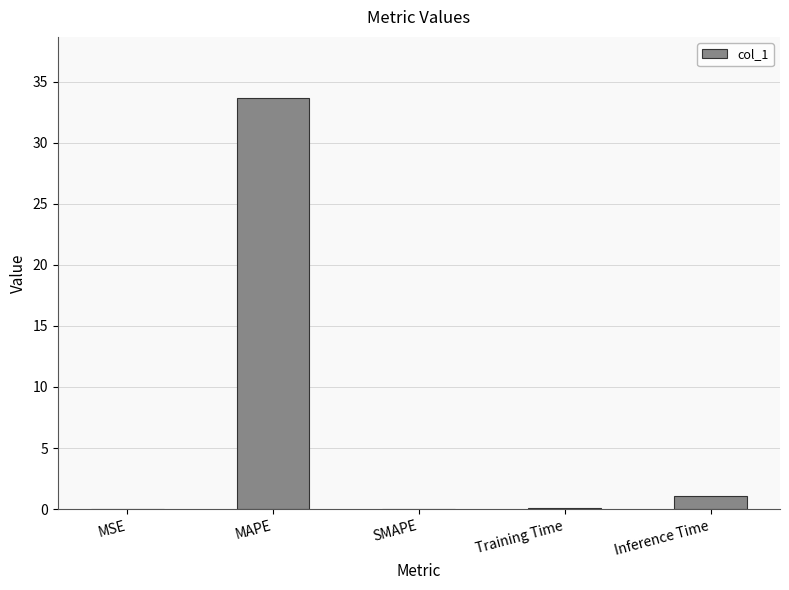

What is the greatest value displayed?

33.6